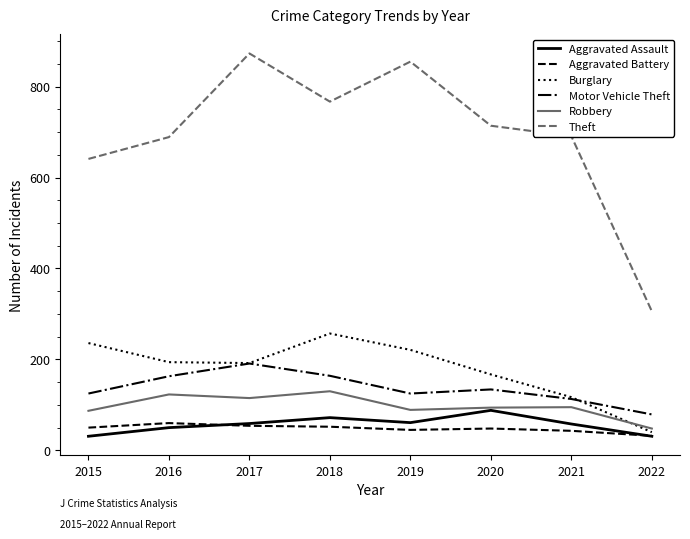

Where is the first local minimum for Motor Vehicle Theft?

2019